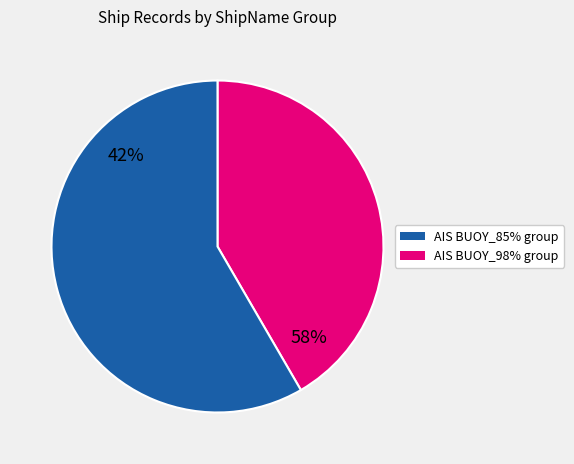

The Other slice represents 71% of the pie. True or false?

False